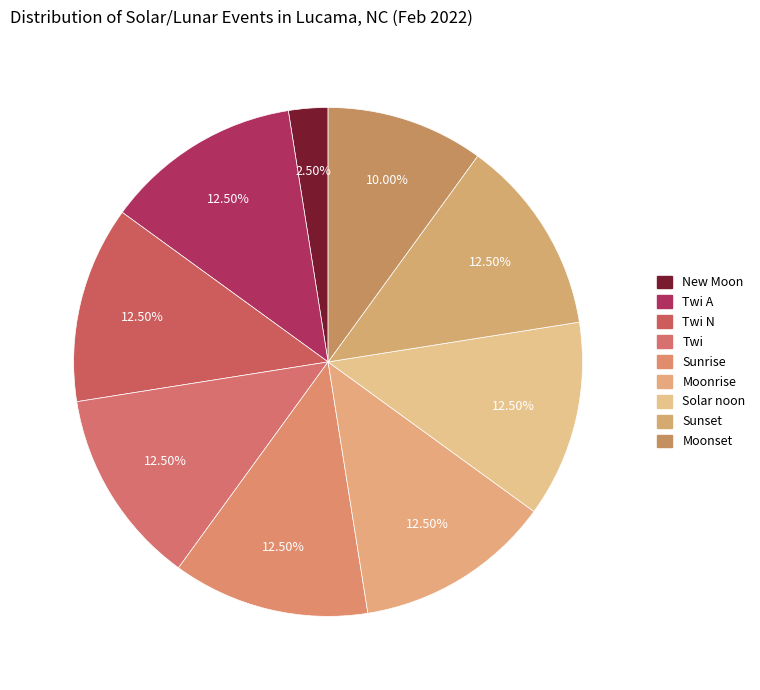

How many segments does this pie chart have?

9